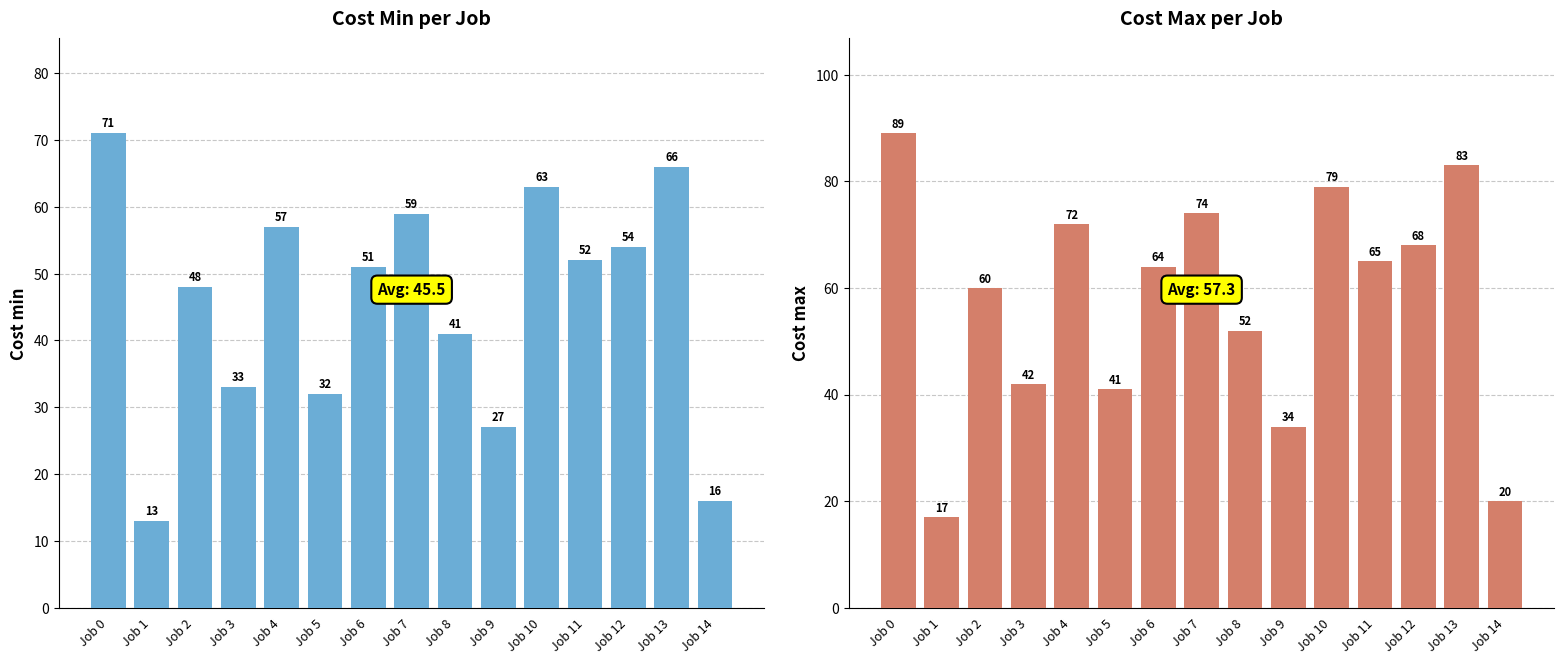

Which series has the largest total across all categories?

Cost max